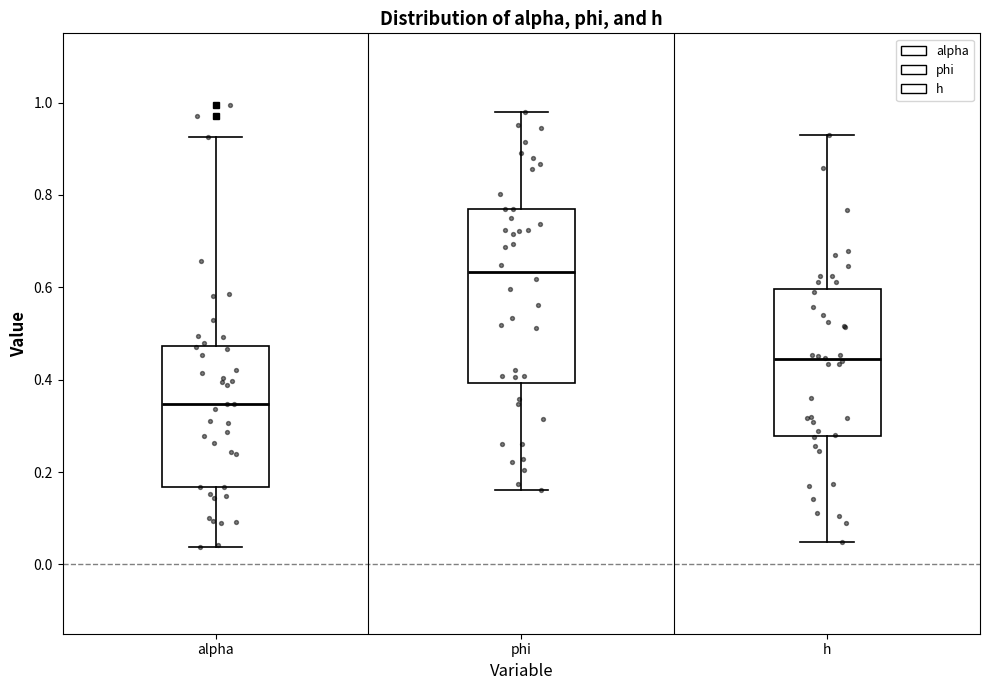

Where does the median line of the box for h sit on the y-axis? The values are not printed on the chart, so give them approximately, as read against the axis.

0.44